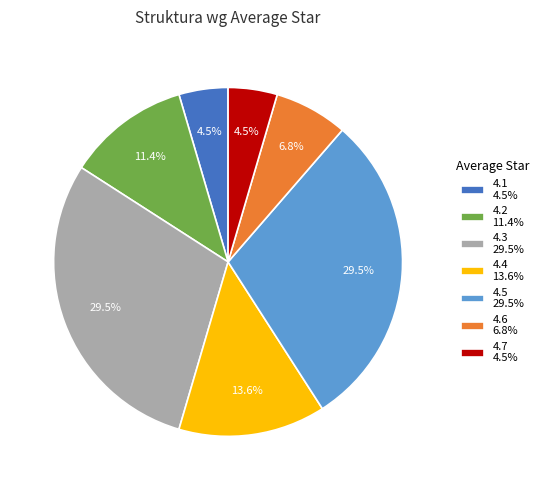

Is there any slice that represents more than half of the pie?

No